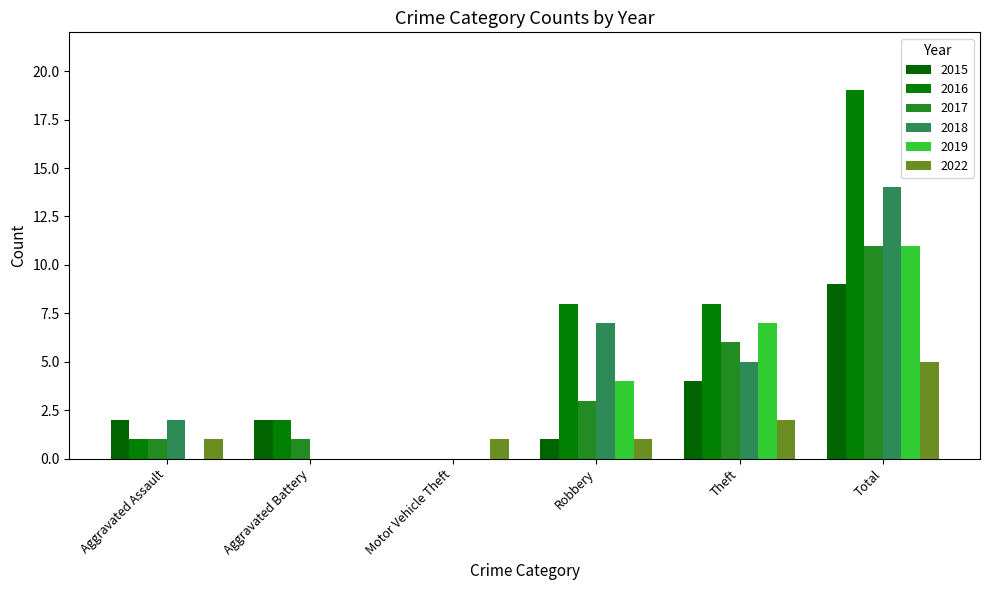

Are the bars horizontal?

No